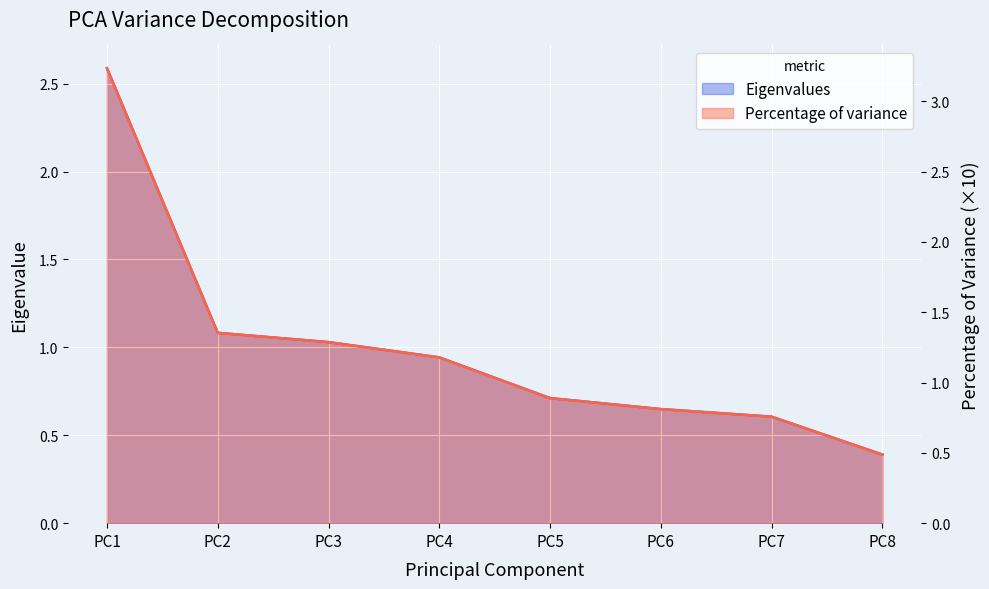

What is the value of the Percentage of variance point at the 8th from the left?

0.5